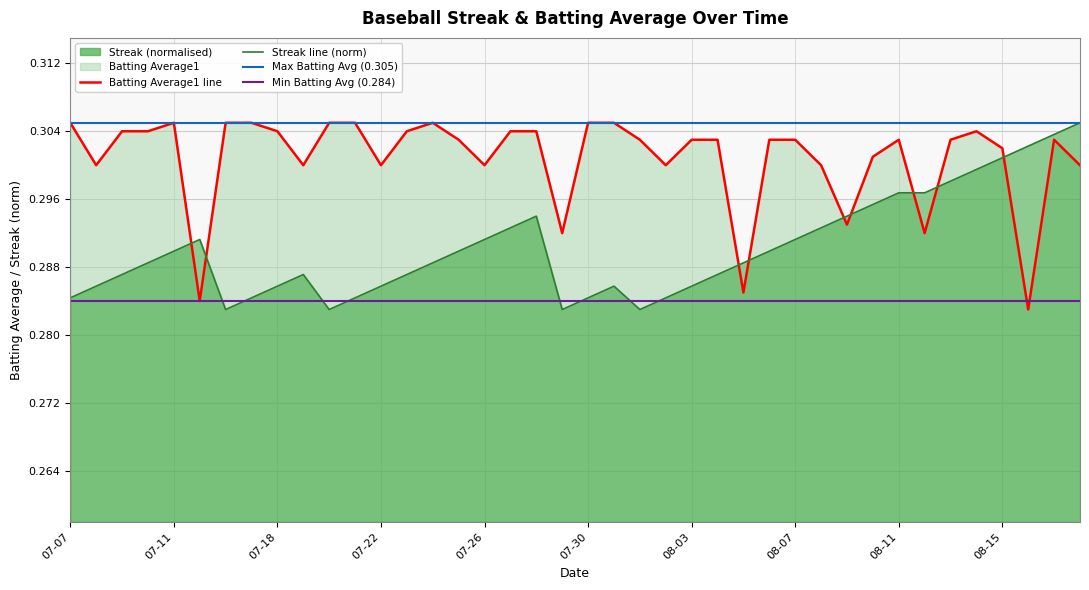

How many times do Streak and Batting Average1 cross each other?

9